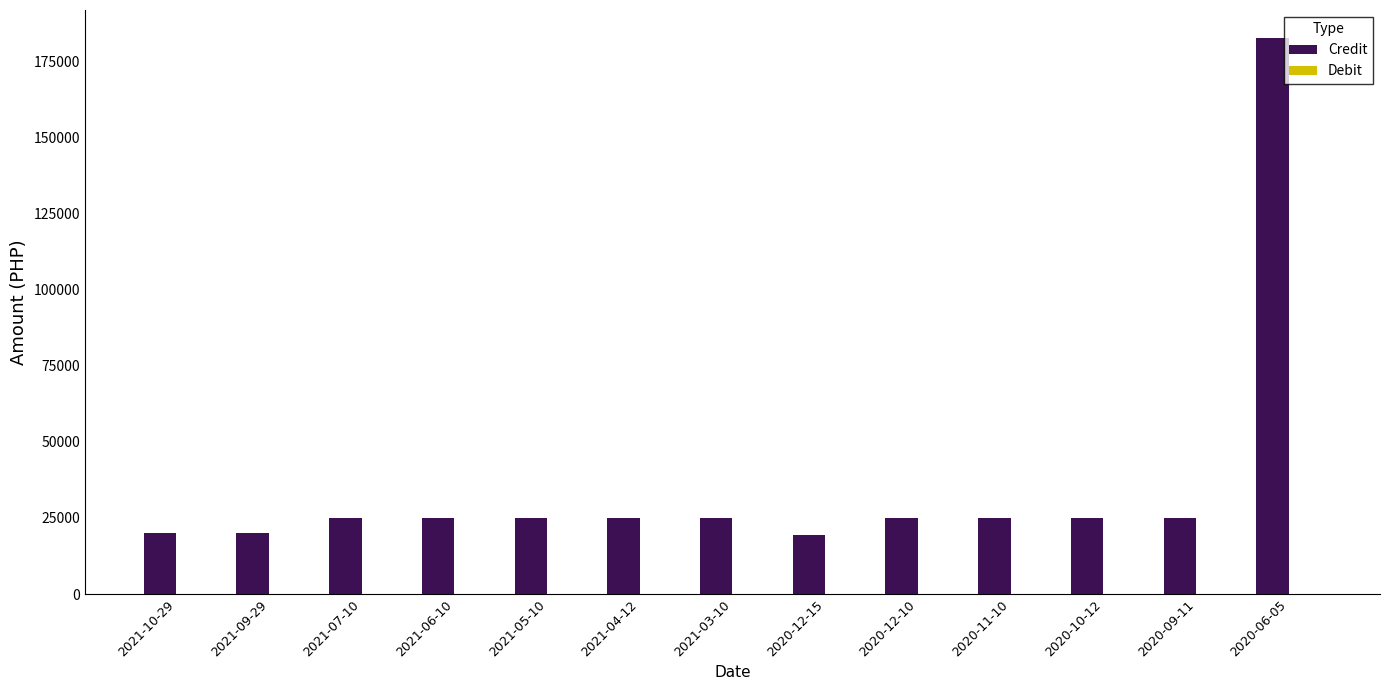

At which category does the chart reach its peak across all series?

2020-06-05